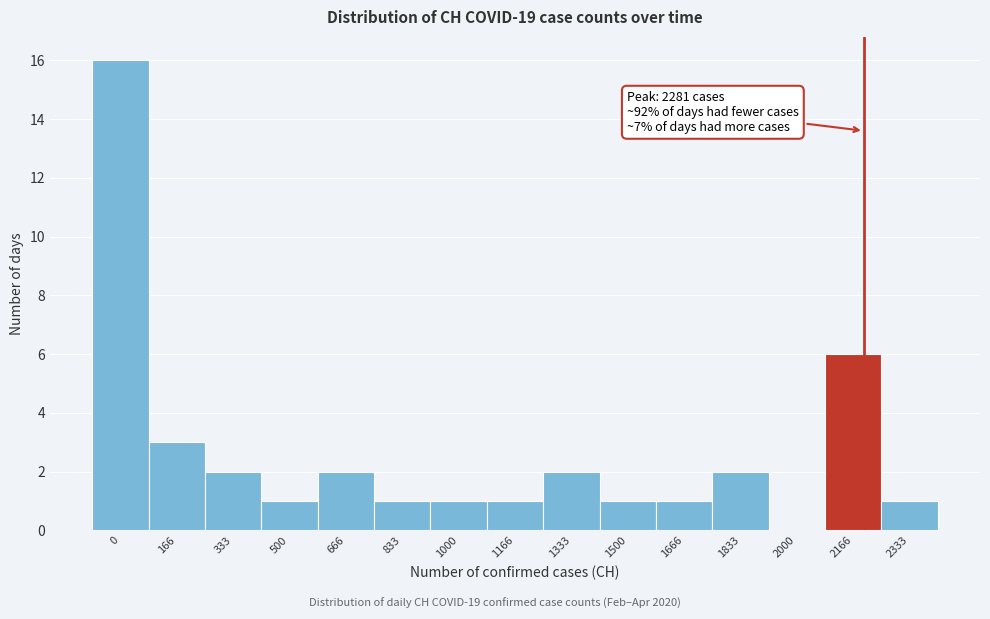

Reading right to left, transcribe all the data shown in this chart.

2333=1	2166=6	2000=0	1833=2	1666=1	1500=1	1333=2	1166=1	1000=1	833=1	666=2	500=1	333=2	166=3	0=16